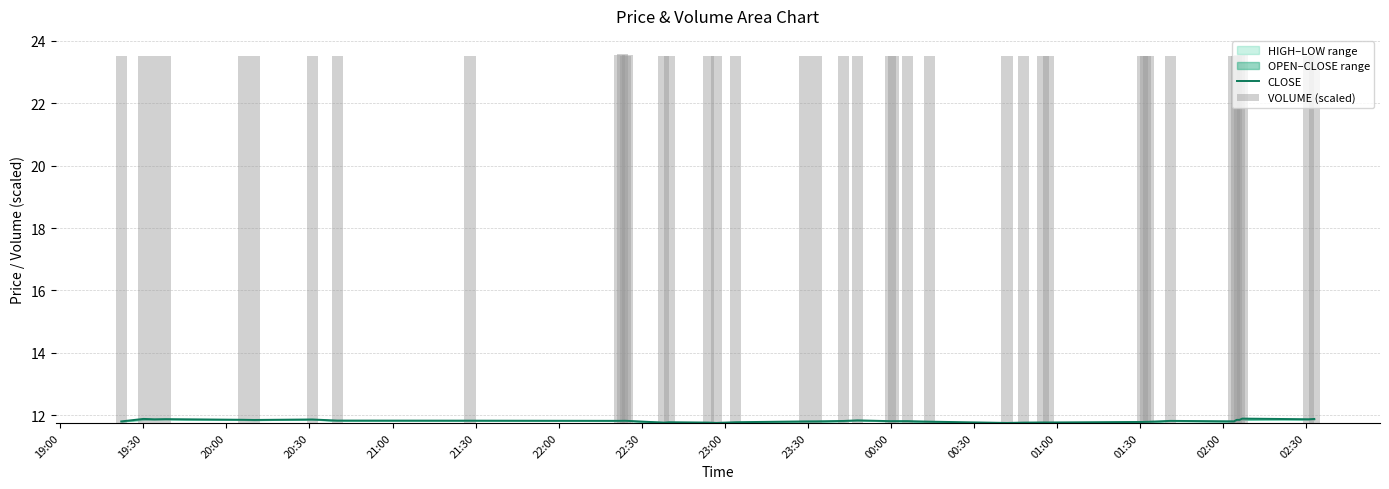

Is it true that the value at 22:30 is 11.8?

True